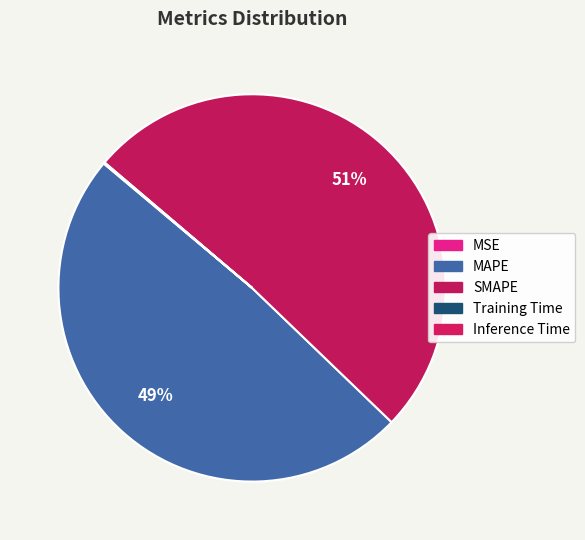

The MSE slice represents 12% of the pie. True or false?

False